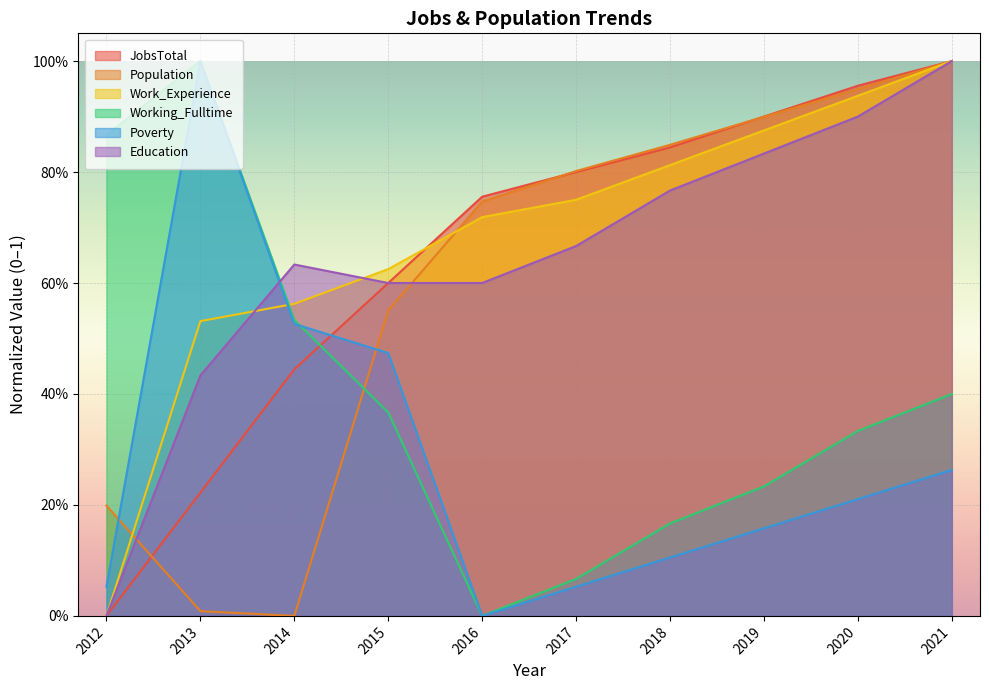

Reading left to right, what are all the values shown in this chart?

JobsTotal: 2012=0.0	2013=0.2	2014=0.4	2015=0.6	2016=0.8	2017=0.8	2018=0.8	2019=0.9	2020=1.0	2021=1.0
Population: 2012=0.2	2013=0.0	2014=0.0	2015=0.6	2016=0.7	2017=0.8	2018=0.8	2019=0.9	2020=0.9	2021=1.0
Work_Experience: 2012=0.0	2013=0.5	2014=0.6	2015=0.6	2016=0.7	2017=0.8	2018=0.8	2019=0.9	2020=0.9	2021=1.0
Working_Fulltime: 2012=0.9	2013=1.0	2014=0.5	2015=0.4	2016=0.0	2017=0.1	2018=0.2	2019=0.2	2020=0.3	2021=0.4
Poverty: 2012=0.1	2013=1.0	2014=0.5	2015=0.5	2016=0.0	2017=0.1	2018=0.1	2019=0.2	2020=0.2	2021=0.3
Education: 2012=0.0	2013=0.4	2014=0.6	2015=0.6	2016=0.6	2017=0.7	2018=0.8	2019=0.8	2020=0.9	2021=1.0